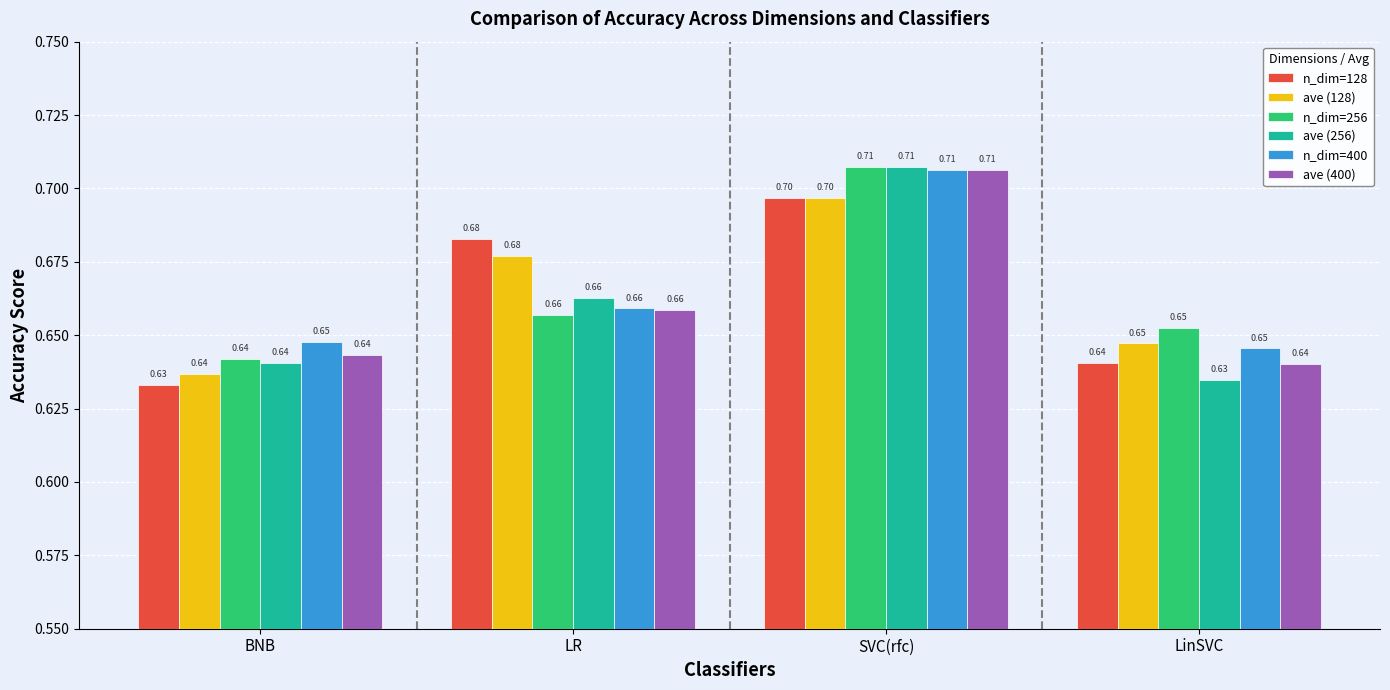

Between LR and LinSVC, which series saw the biggest shift?

n_dim=128